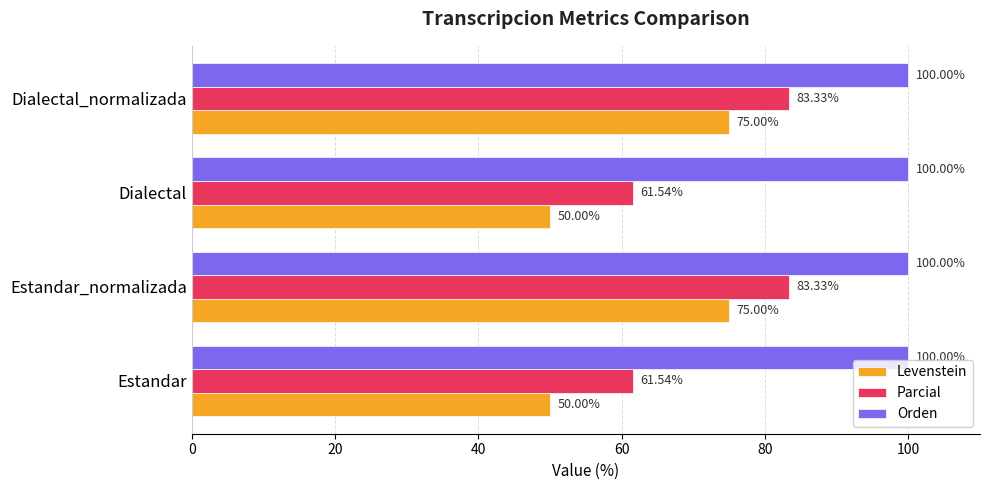

Rank the series by their maximum value, from highest to lowest.

Orden, Parcial, Levenstein